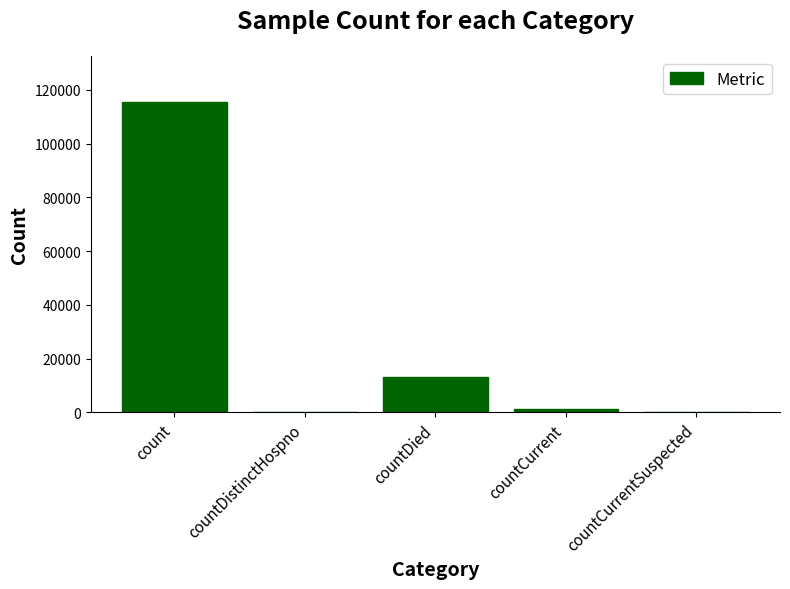

What is the change in value from countDied to countCurrent?

-11960